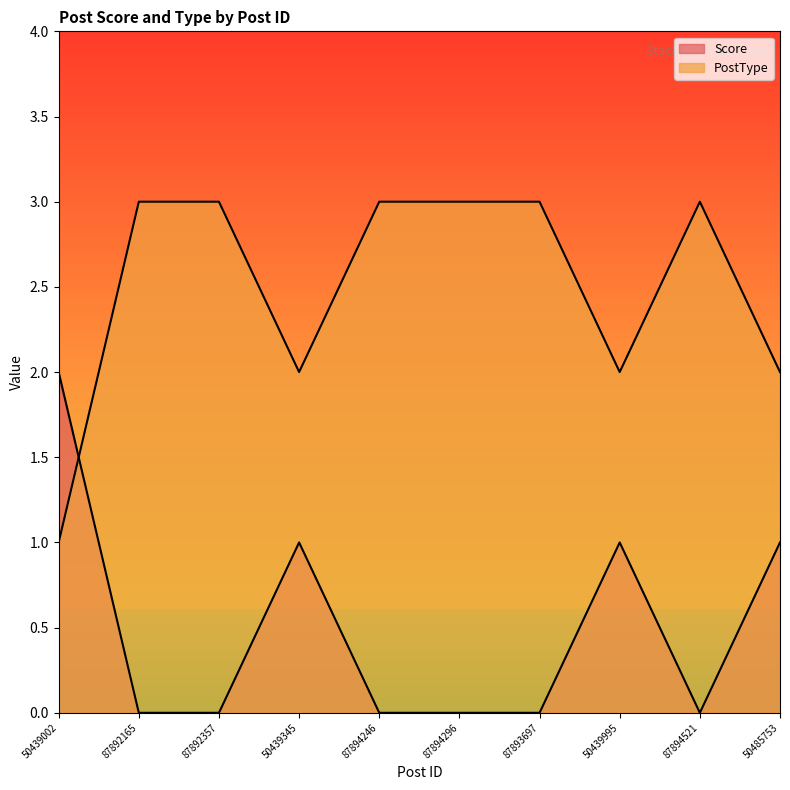

What is the difference between the second highest and minimum values in the Score series?

1